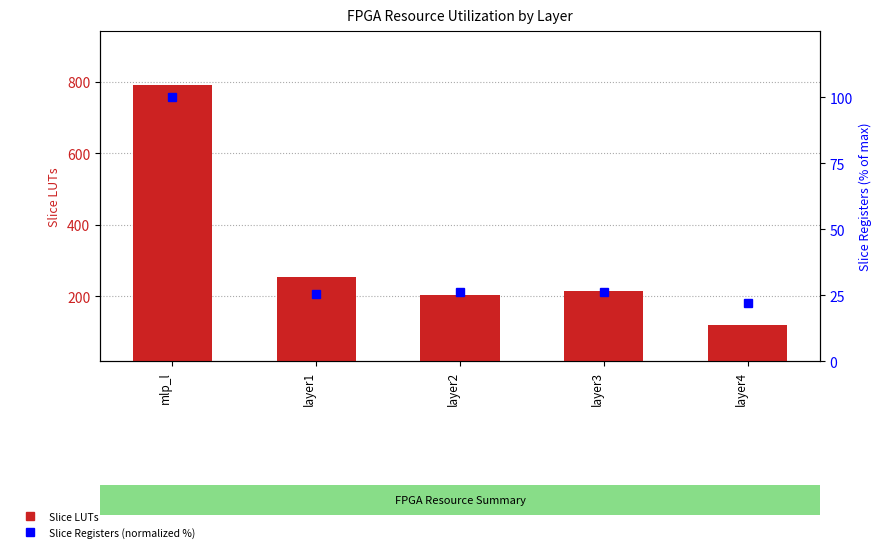

What is the sum of all Slice Registers (normalized %) values?

200.0